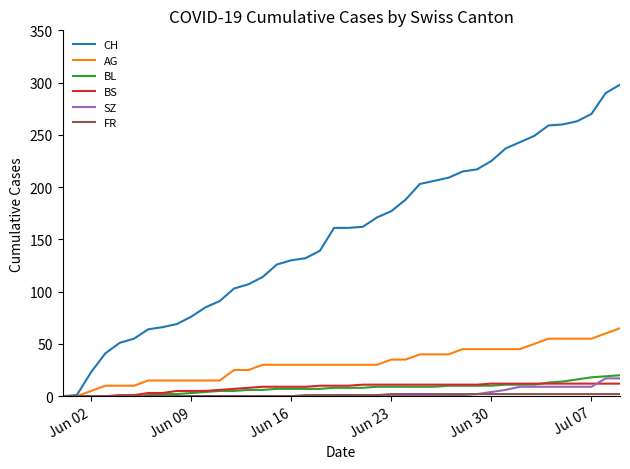

What is the maximum value shown in the chart?

298